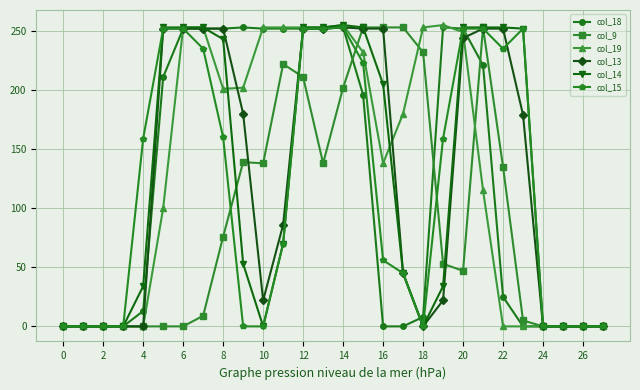

True or false: col_9 has more than 2 interior local peaks.

True